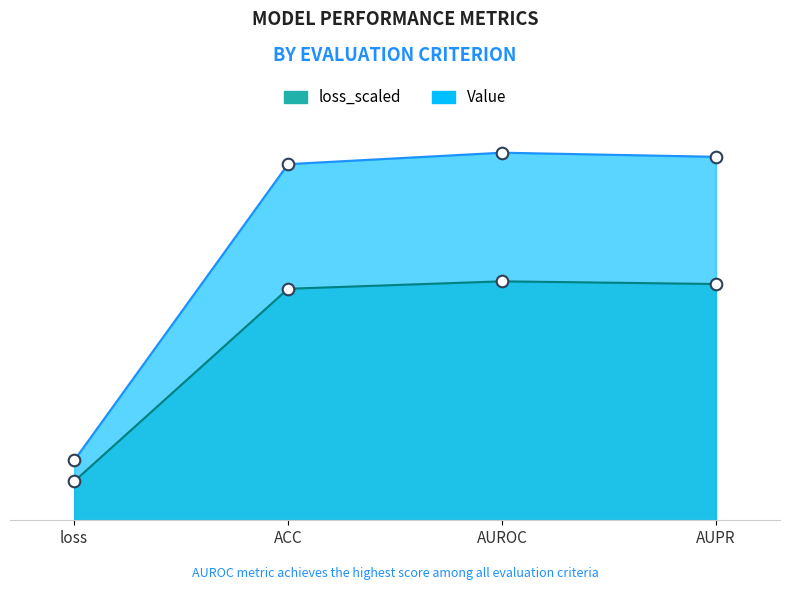

What is the change in value from loss to ACC?

+0.5